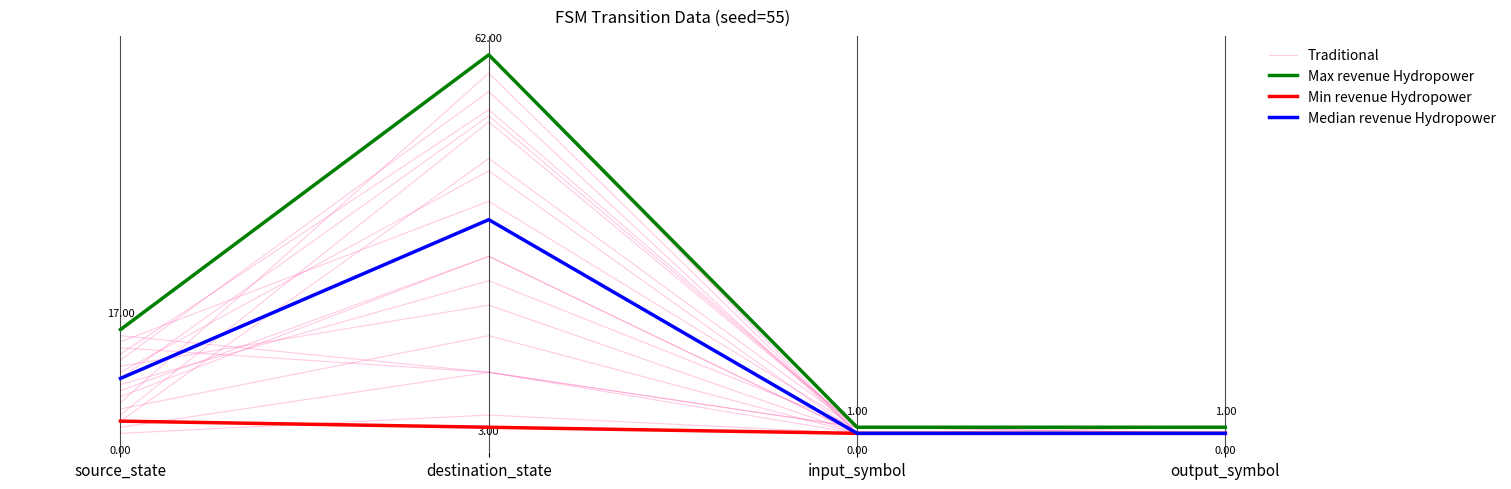

What is the spread (max minus min) of values at destination_state?

1.0